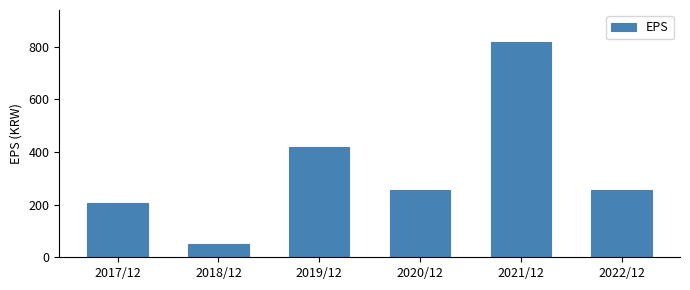

Reading left to right, extract all data points from this chart.

2017/12=208	2018/12=51	2019/12=418	2020/12=255	2021/12=817	2022/12=255